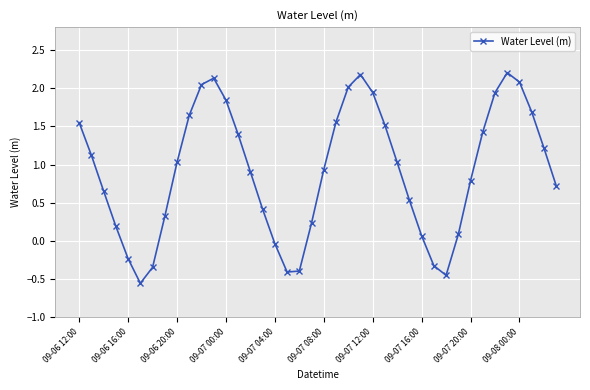

What is the greatest value displayed?

2.2